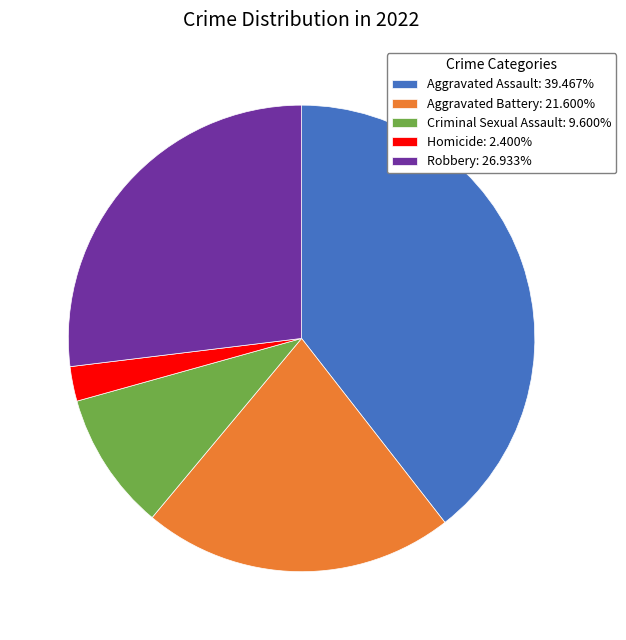

How many segments does this pie chart have?

5